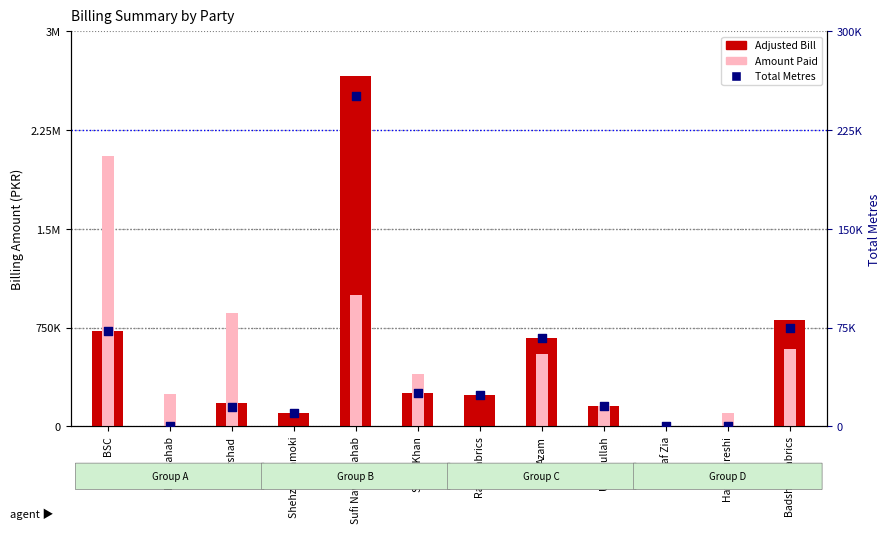

What are all the series names shown in the legend?

Adjusted Bill, Amount Paid, Total Metres